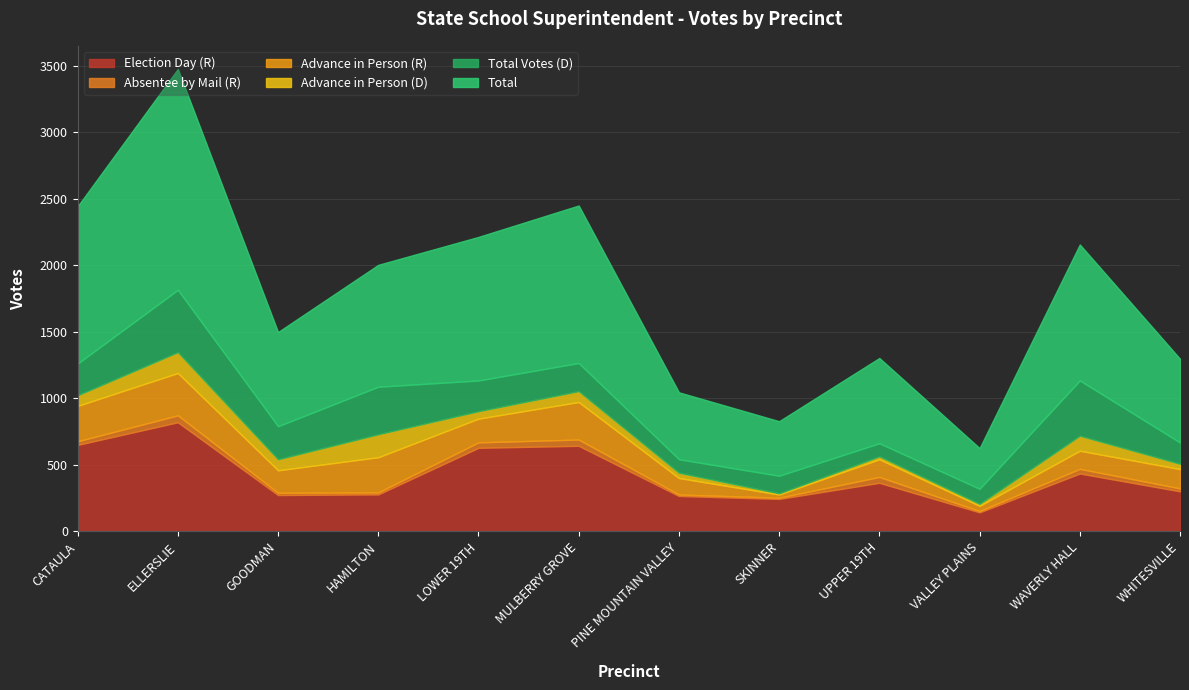

The value of Total at VALLEY PLAINS is 415. True or false?

False